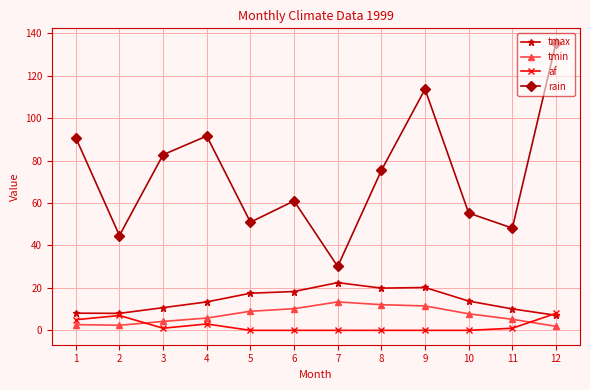

Between 3 and 6, which series saw the biggest shift?

rain